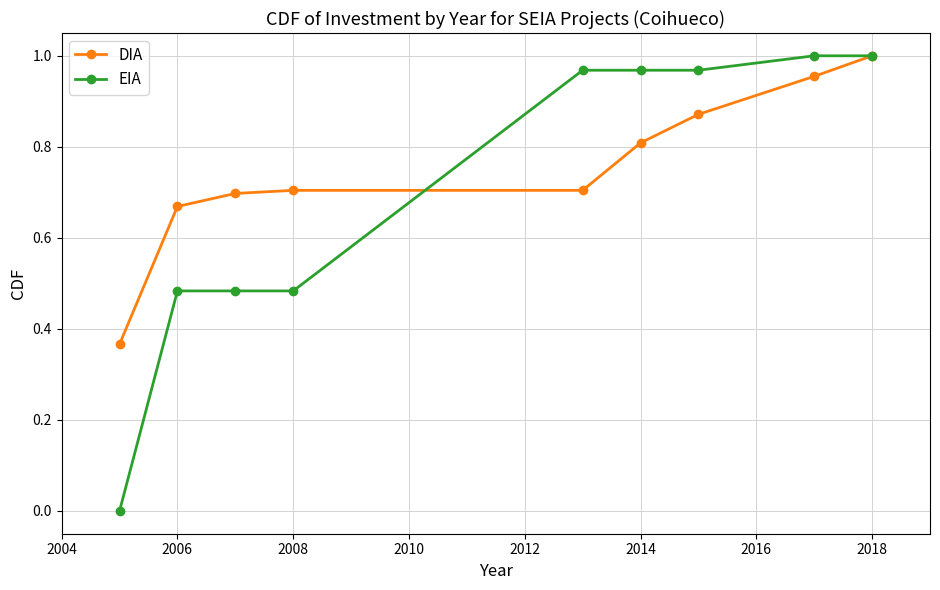

Which series has the widest spread of values?

EIA